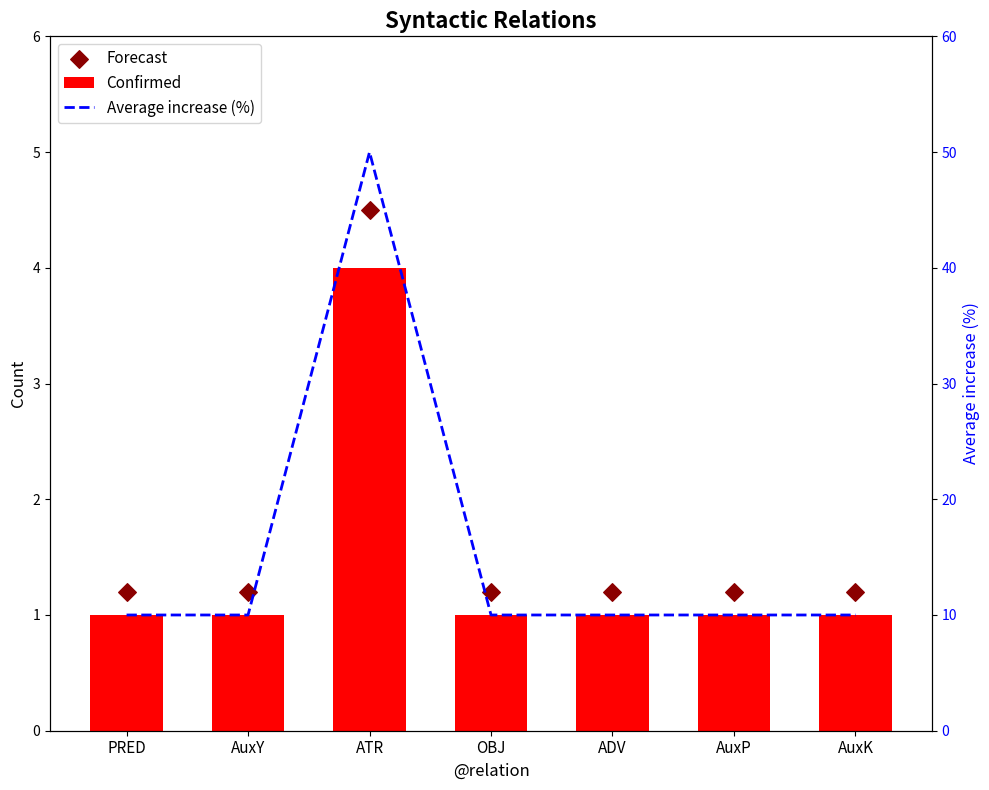

At how many categories does at least one series exceed 12?

1